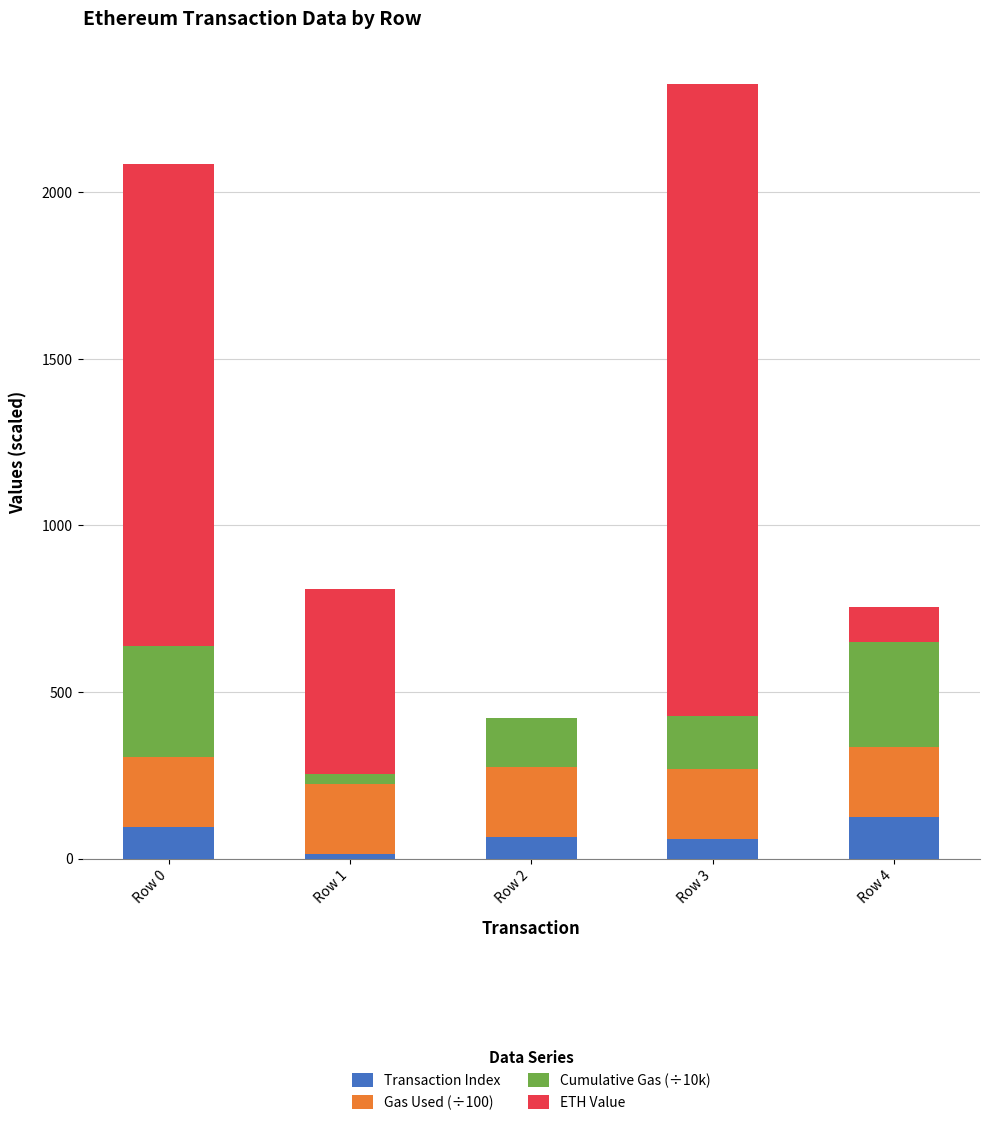

Are the bars grouped side by side (vs. stacked)?

No